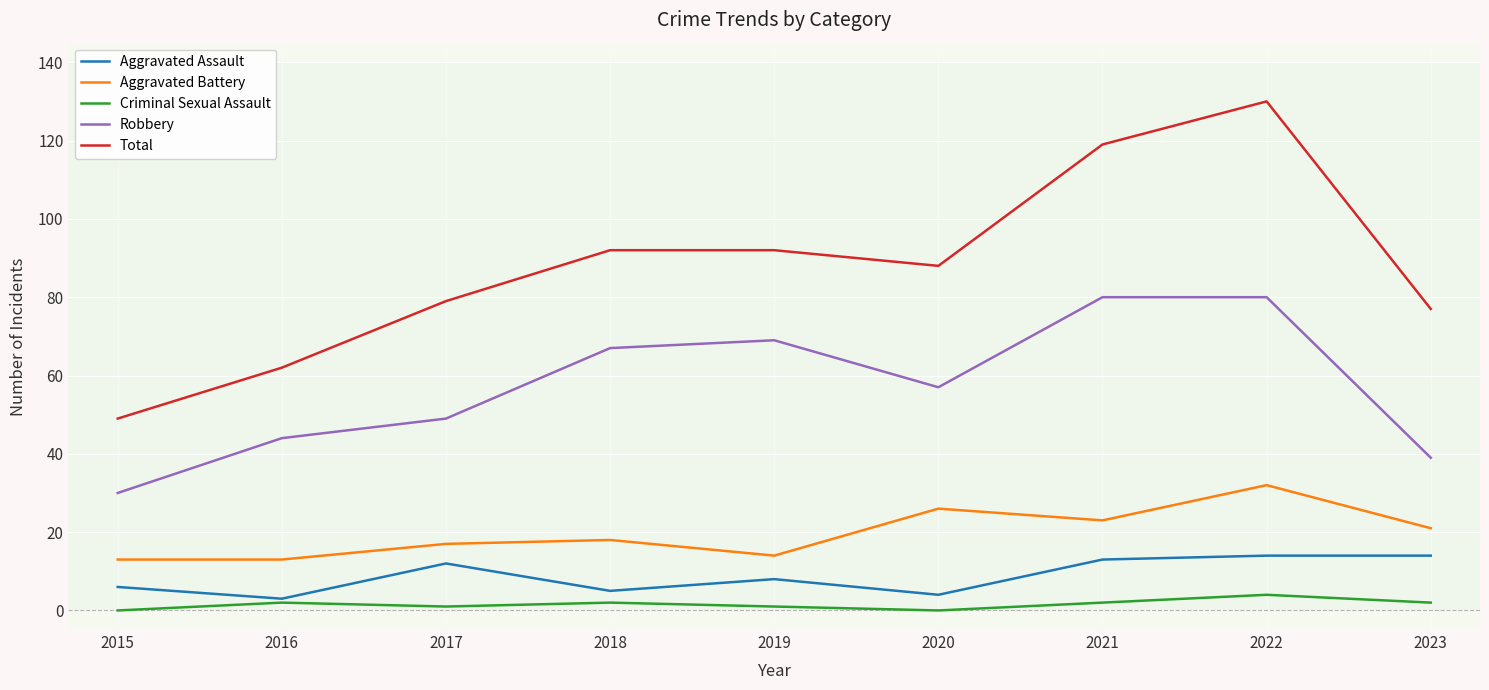

What is the maximum value for Total?

130